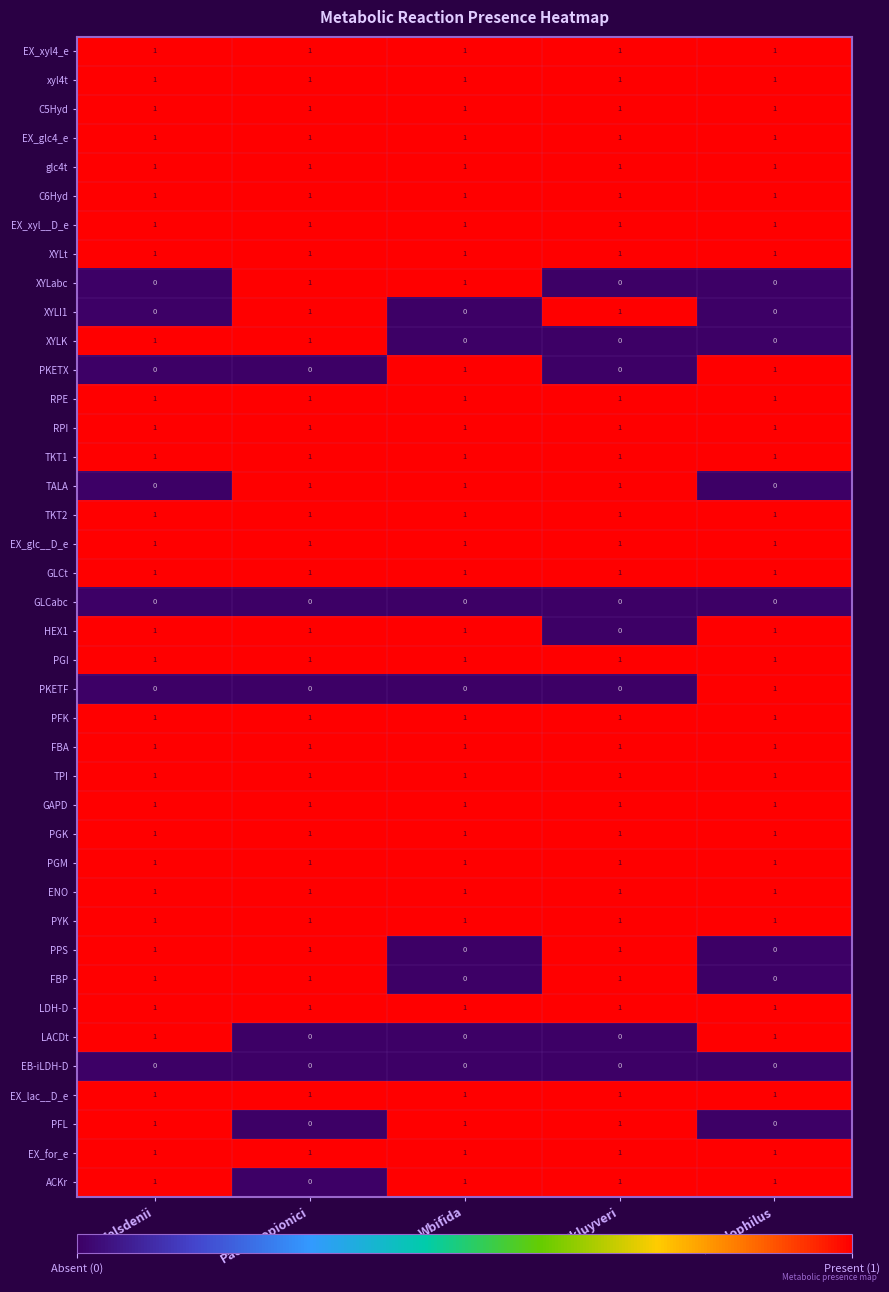

True or false: PYK has a value of 1 at Lacidophilus.

True